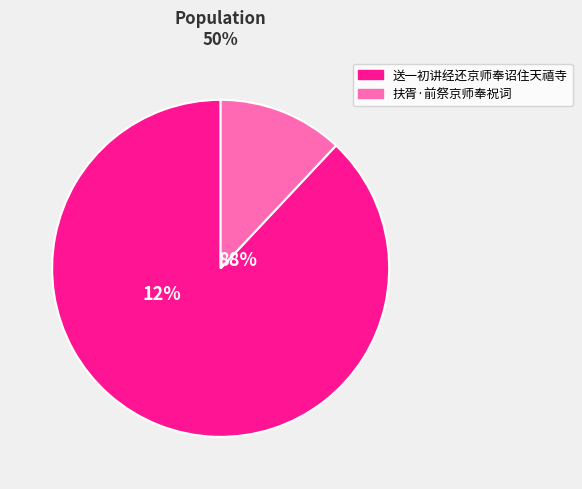

Is there a majority slice in this chart?

Yes